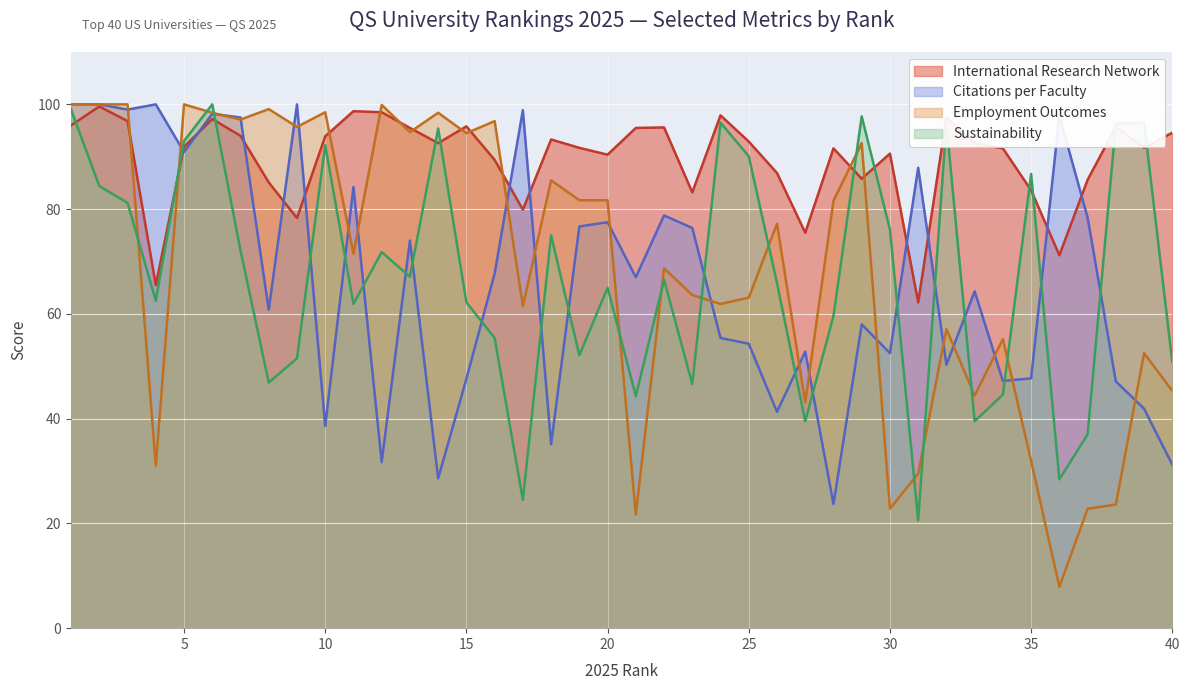

Reading left to right, what are all the values shown in this chart?

International Research Network: 96.0	99.6	96.8	65.5	91.9	97.2	94.0	85.1	78.3	93.9	98.7	98.5	95.5	92.6	95.8	89.4	79.9	93.3	91.7	90.4	95.5	95.6	83.2	97.9	92.9	86.9	75.5	91.6	85.8	90.6	62.2	97.5	92.6	91.6	83.6	71.2	85.6	95.7	91.7	94.6
Citations per Faculty: 100.0	100.0	99.0	100.0	90.9	98.2	97.5	60.8	100.0	38.6	84.2	31.7	74.0	28.6	47.6	67.7	98.9	35.1	76.7	77.5	67.0	78.8	76.4	55.4	54.3	41.3	52.8	23.7	58.0	52.5	87.9	50.3	64.3	47.2	47.7	97.8	78.4	47.1	41.9	31.2
Employment Outcomes: 100.0	100.0	100.0	31.0	100.0	98.4	97.1	99.1	95.7	98.5	71.5	99.9	94.7	98.4	94.5	96.8	61.5	85.5	81.7	81.7	21.7	68.7	63.6	61.9	63.1	77.2	43.1	81.6	92.6	22.8	29.5	57.1	44.4	55.2	31.9	7.9	22.8	23.6	52.5	45.3
Sustainability: 99.0	84.4	81.2	62.5	93.0	100.0	72.1	46.9	51.5	92.2	61.9	71.8	67.1	95.4	62.2	55.4	24.5	75.0	52.1	65.0	44.3	66.5	46.6	96.5	90.1	65.9	39.5	59.6	97.7	76.1	20.6	96.3	39.5	44.6	86.7	28.4	37.0	96.3	96.5	50.8